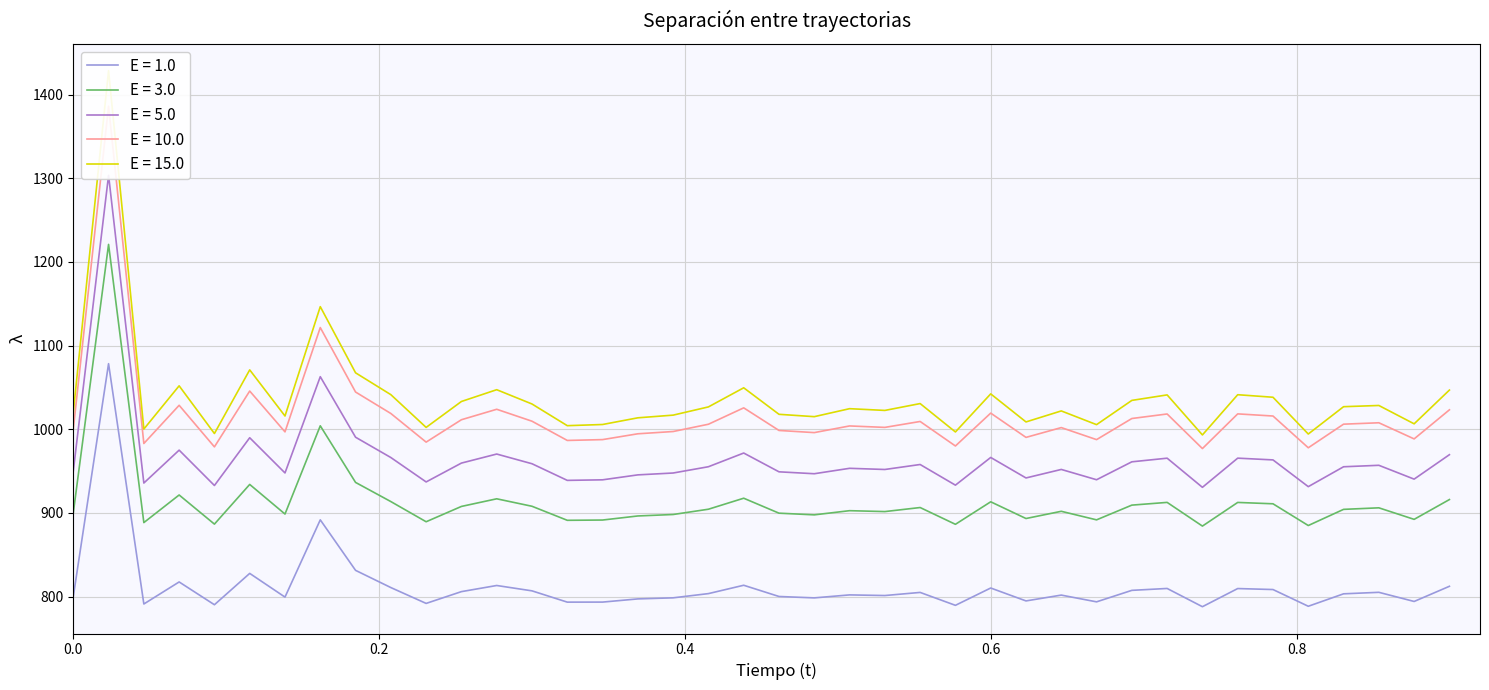

True or false: E = 3.0 and E = 1.0 cross at least once.

False